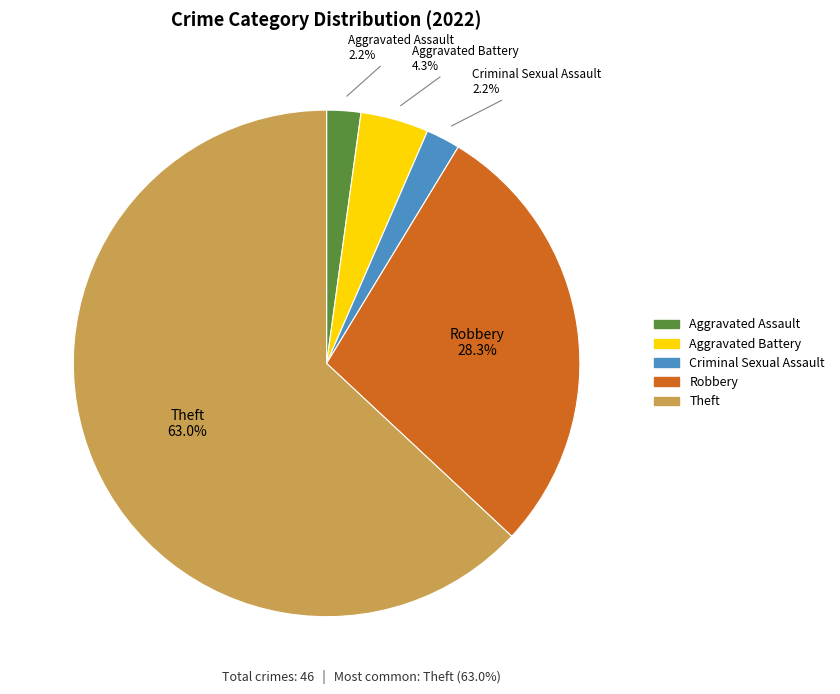

Is there any slice that represents more than half of the pie?

Yes